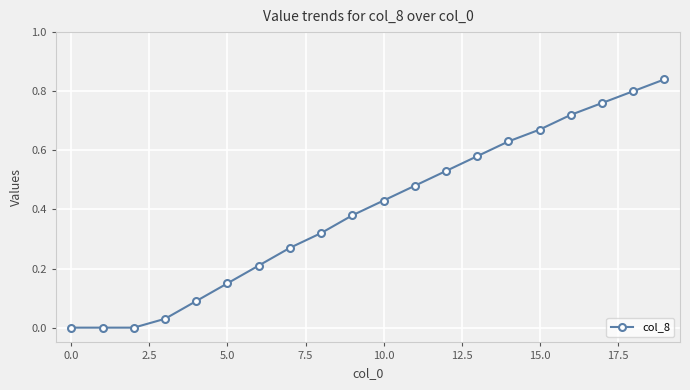

True or false: the data has more than 1 interior local peaks.

False